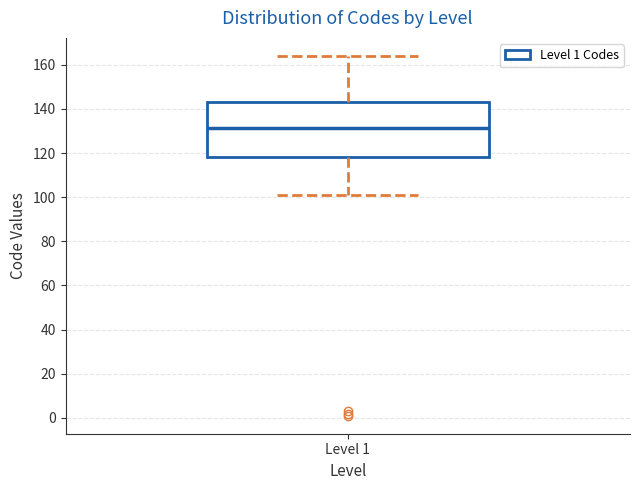

Transcribe this box plot: give where the median line is, the range the box spans, and where the two whiskers end, as read against the y-axis. The values are not printed on the chart, so give them approximately, as read against the axis.

median 132, box 118 to 144, whiskers 102 to 164